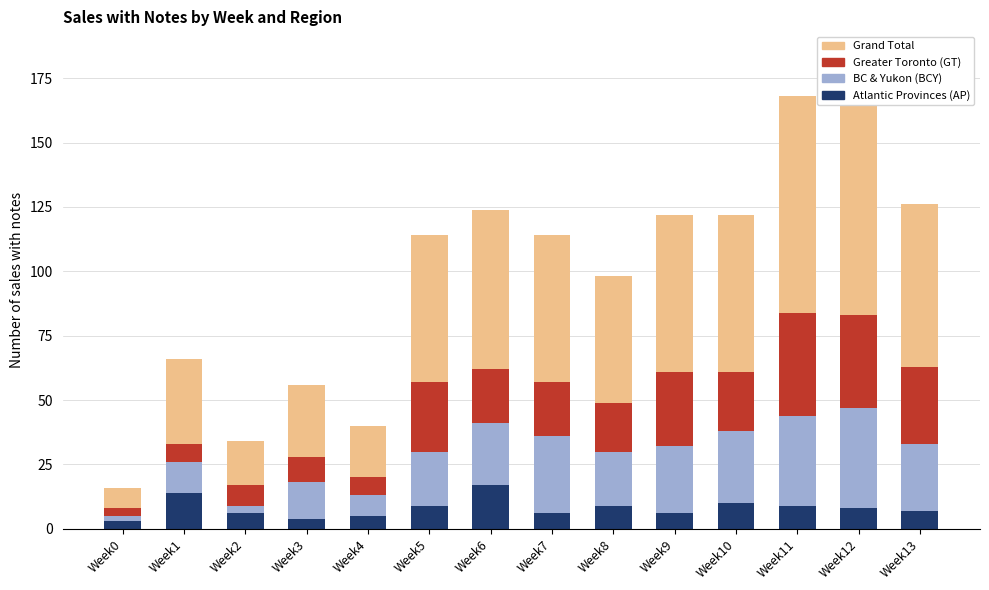

How many data points does each series have?

14